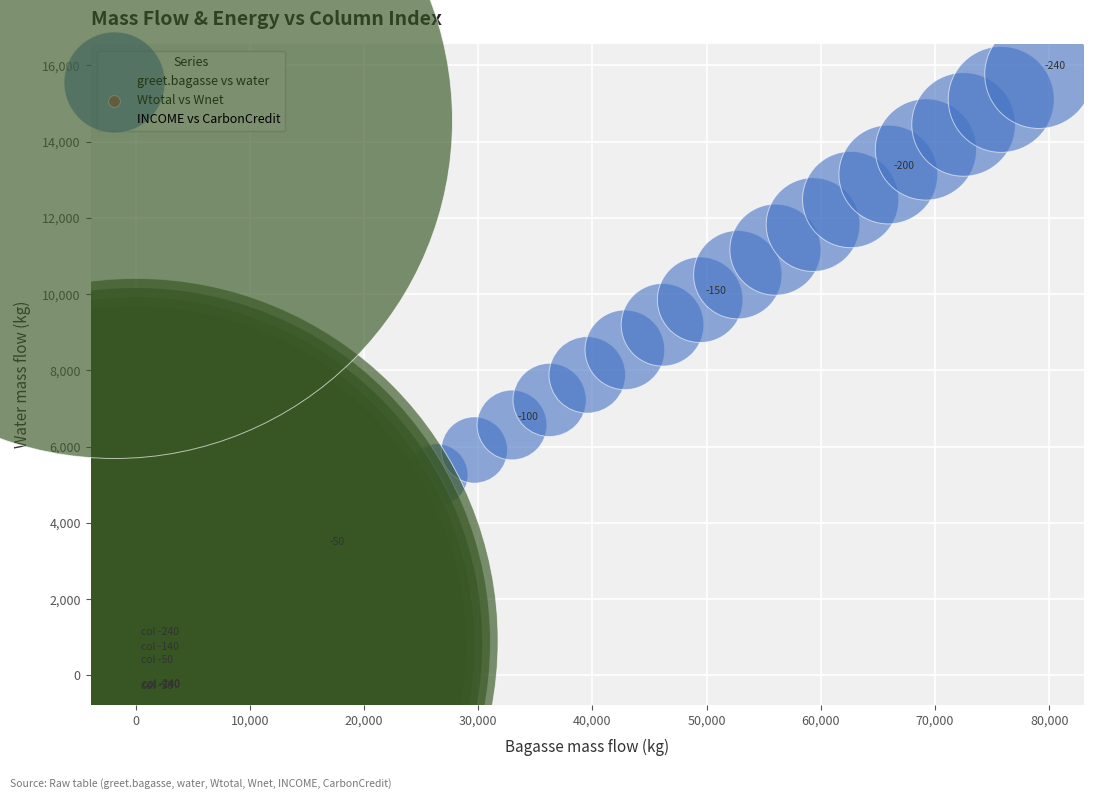

Which series contains the highest Y value?

greet.bagasse vs water